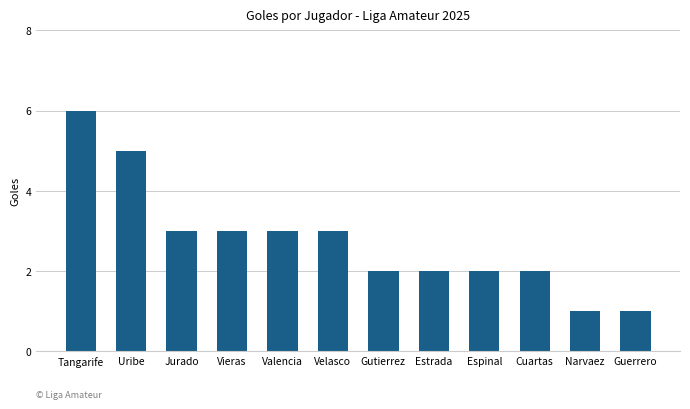

Which category has the highest value across all series?

Tangarife